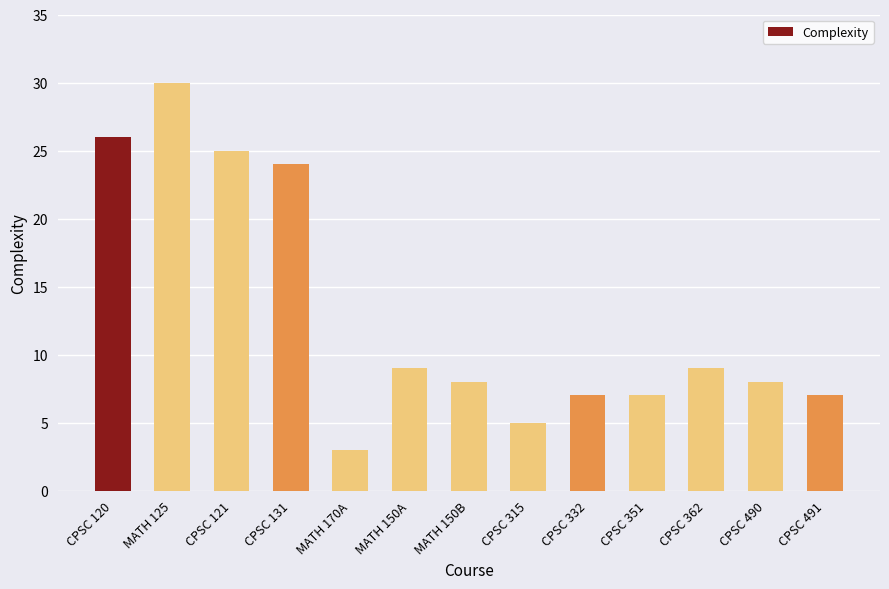

Is it true that the value at MATH 170A is 3?

True